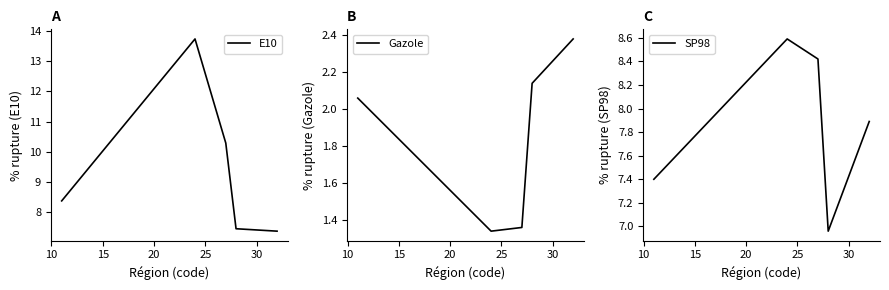

What is the value of the E10 point at the 1st from the left?

8.4